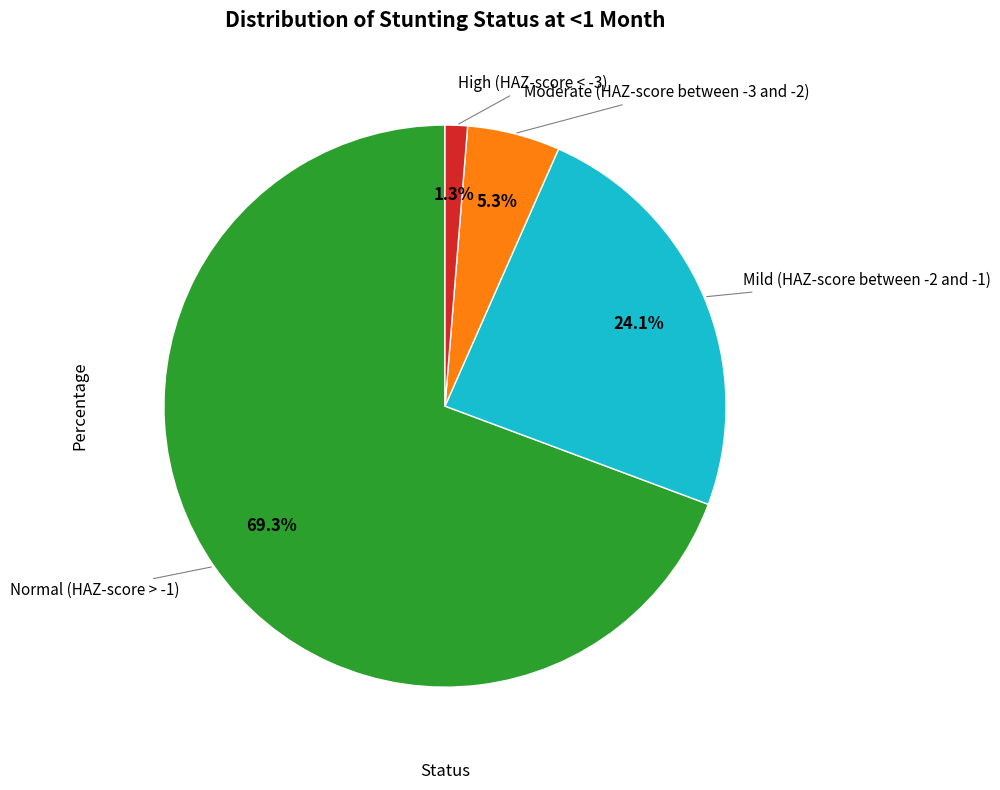

Is there a majority slice in this chart?

Yes